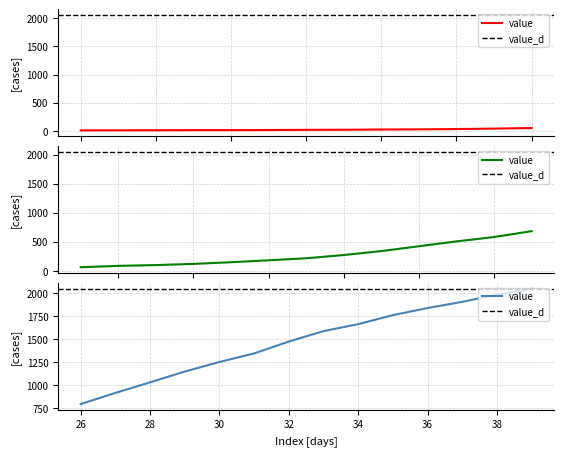

Reading left to right, what are all the values shown in this chart?

13	14	15	17	17	19	22	24	28	31	36	44	54	64	87	101	121	150	183	218	274	342	425	509	584	685	798	919	1034	1151	1255	1348	1477	1590	1666	1764	1841	1908	1987	2049